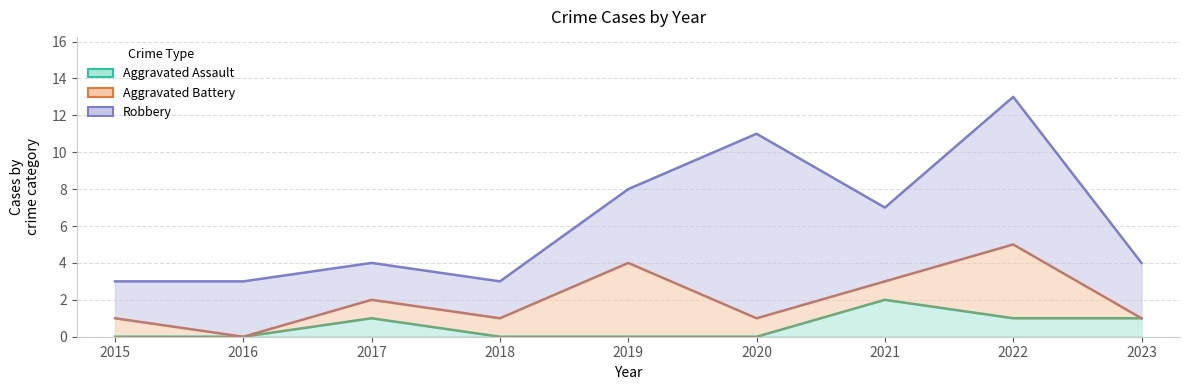

Between 2019 and 2023, which series saw the biggest shift?

Aggravated Battery